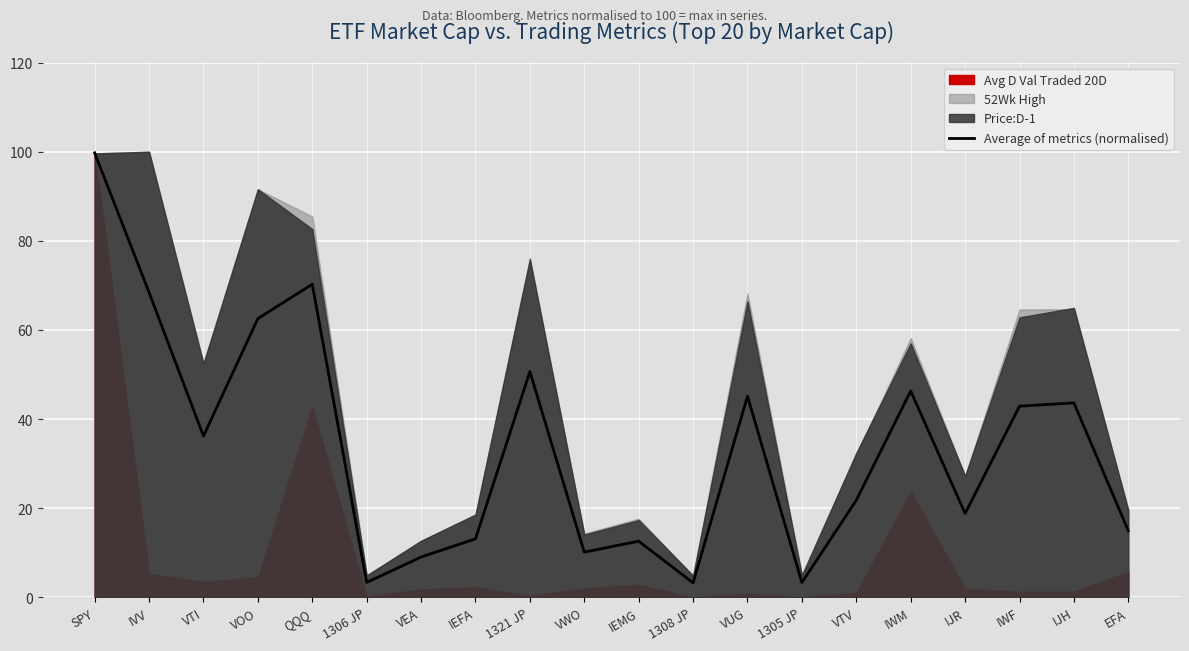

Is it true that the value at IJH is 30.2?

False